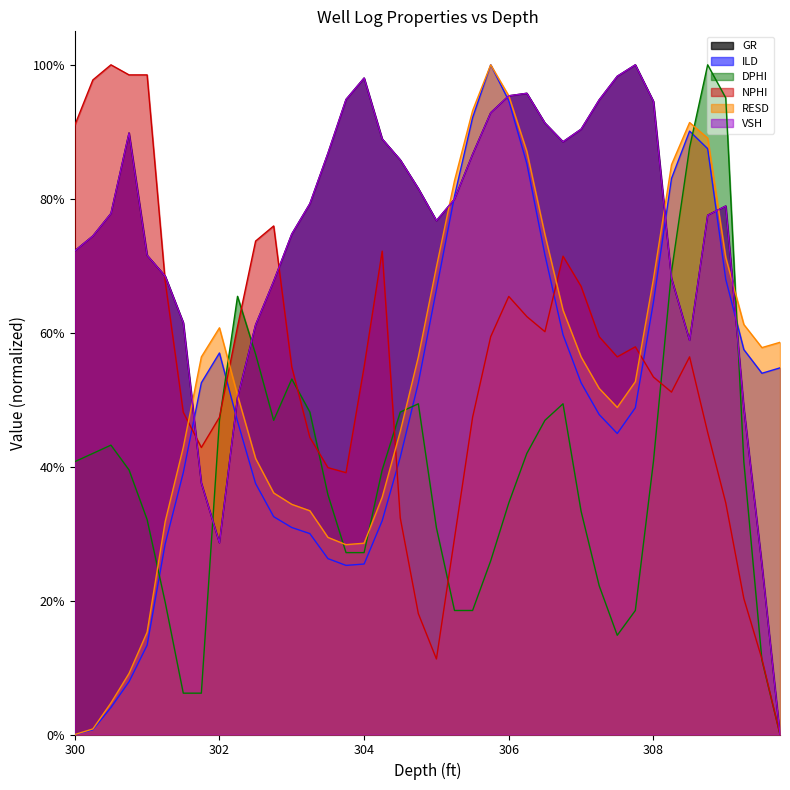

What is the average value of the GR series?

0.7